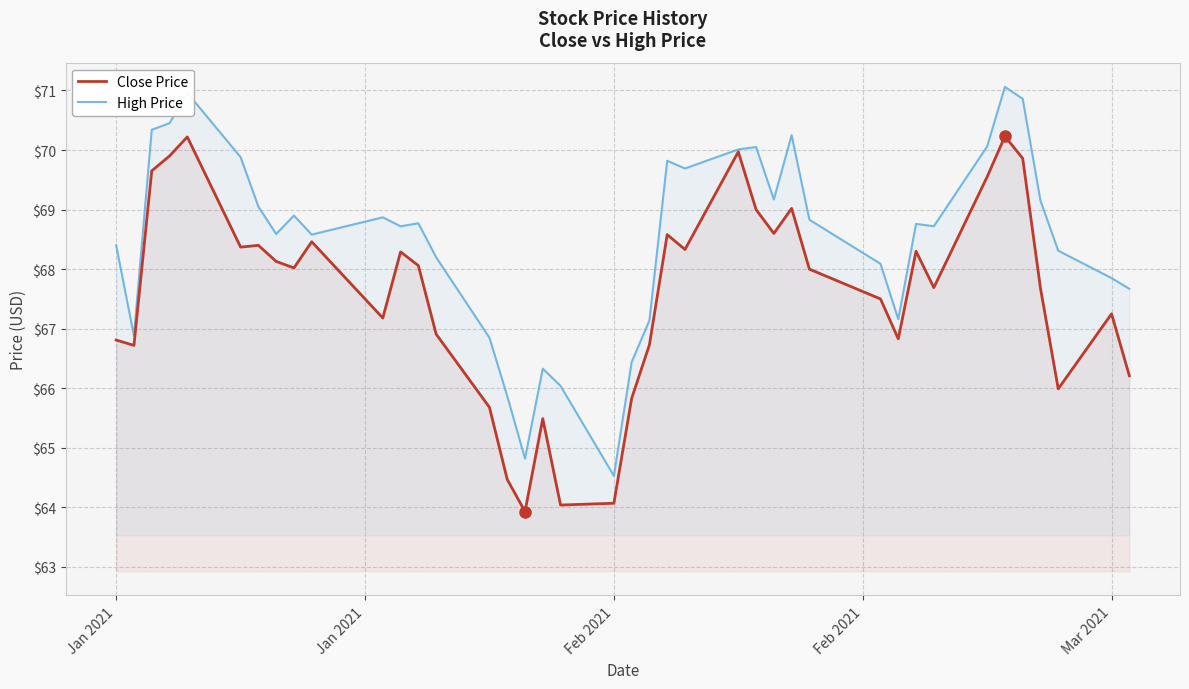

Rank the series by their average value, from lowest to highest.

Close Price, High Price